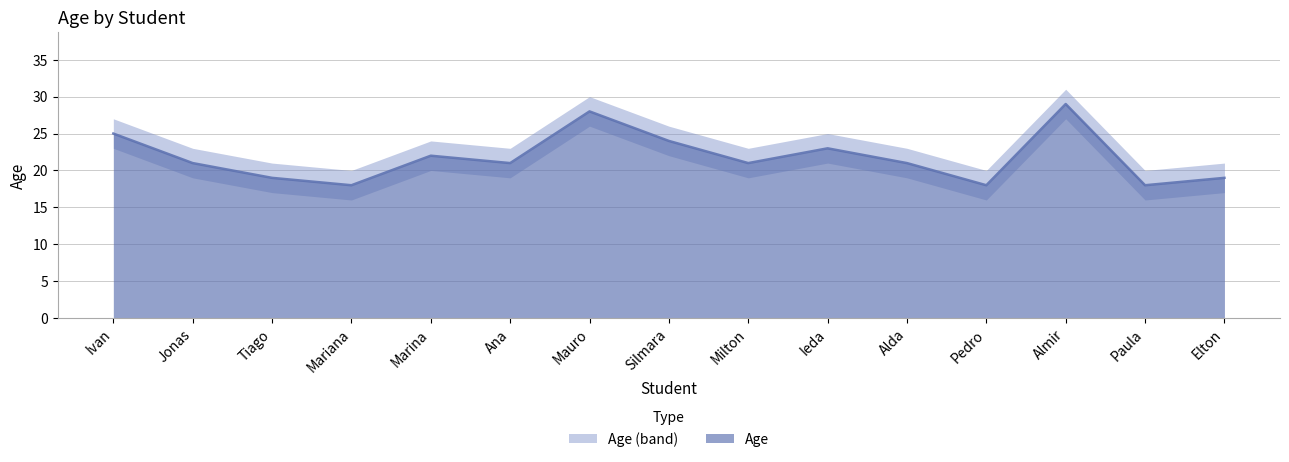

At which category does the data reach its first local peak?

Marina